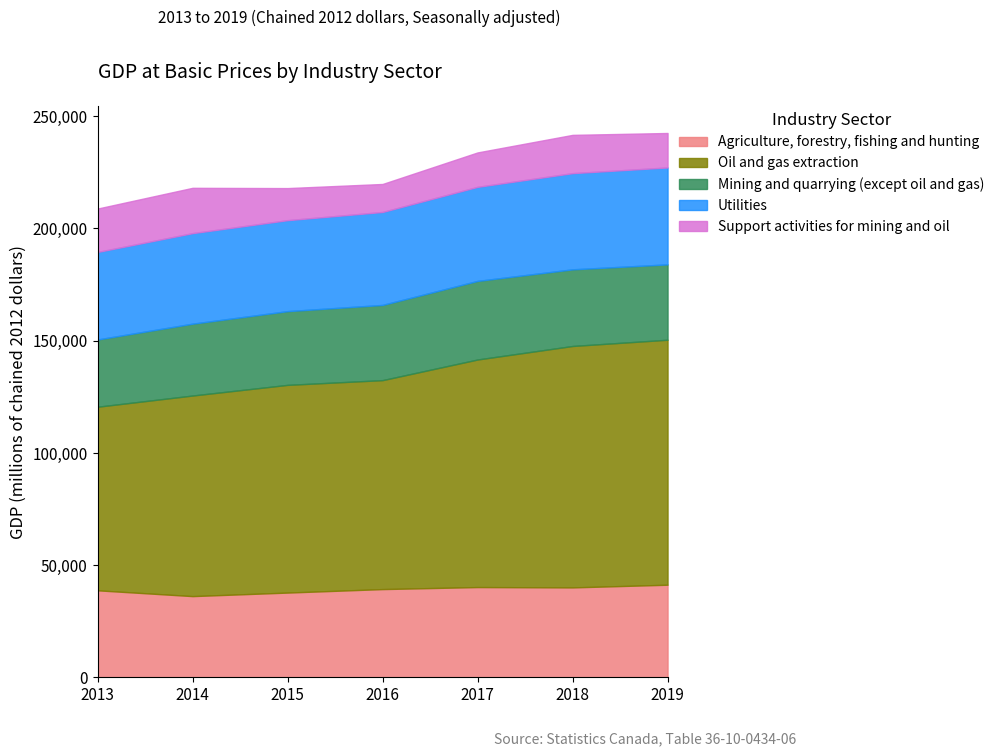

Is it true that Utilities equals 38997 at Agriculture?

True